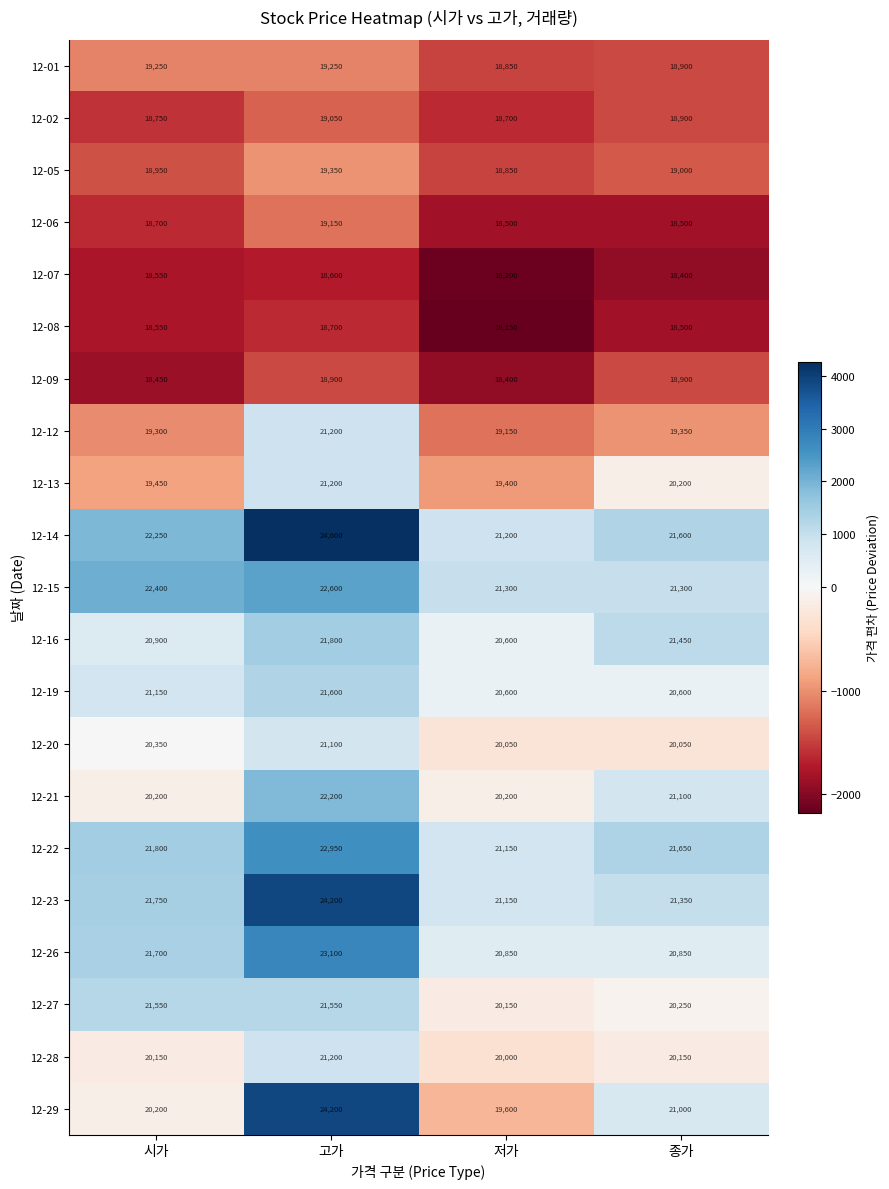

Count the 12-09 values in the range 18450 to 18900.

3